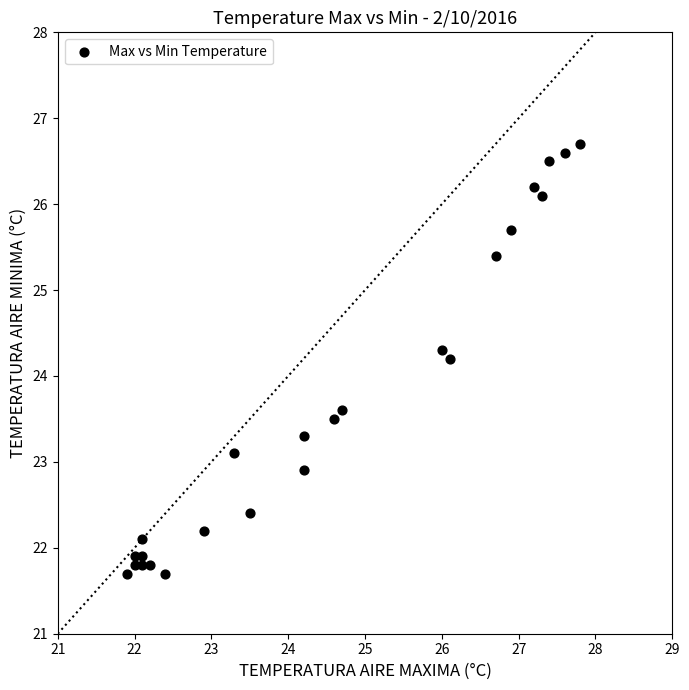

What is the range of Y values (max minus min)?

5.0